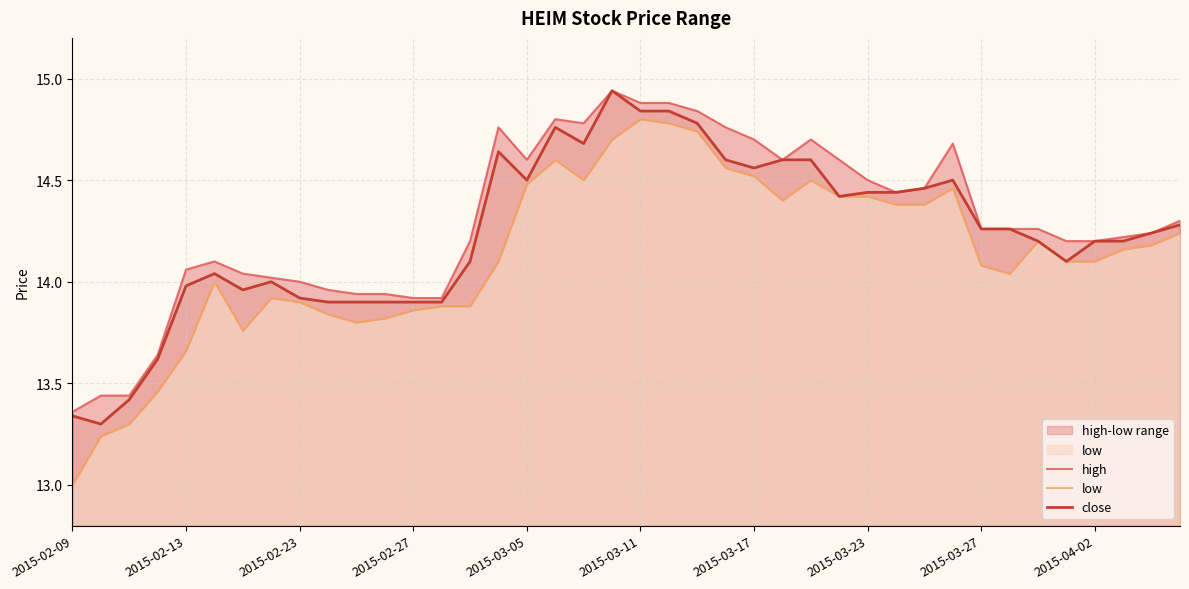

What is the difference between the second highest and second lowest values in the close series?

1.5